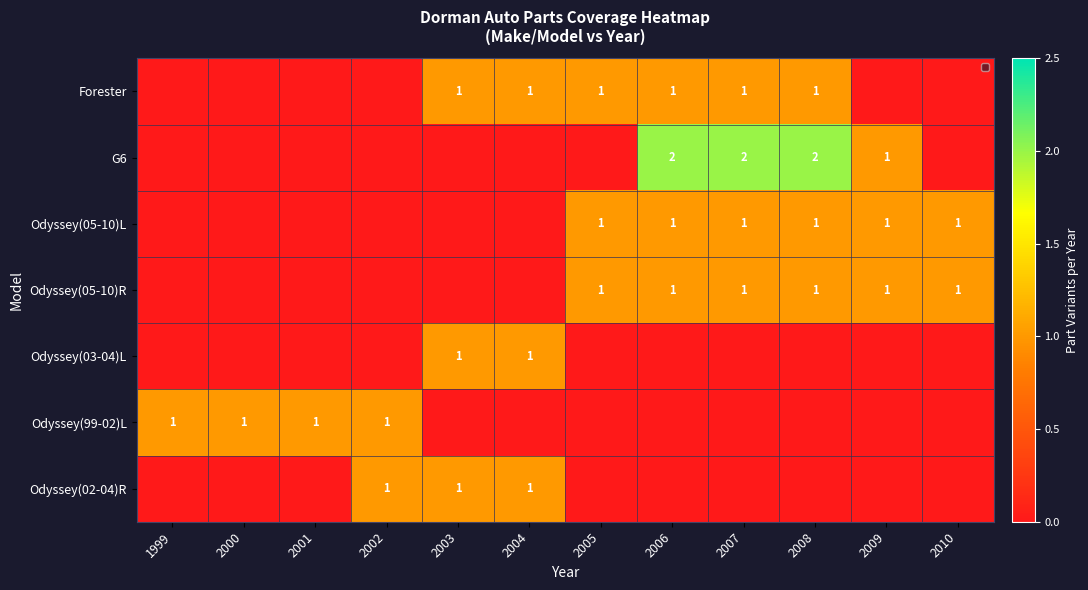

Is it true that Forester equals 2 at 2003?

False